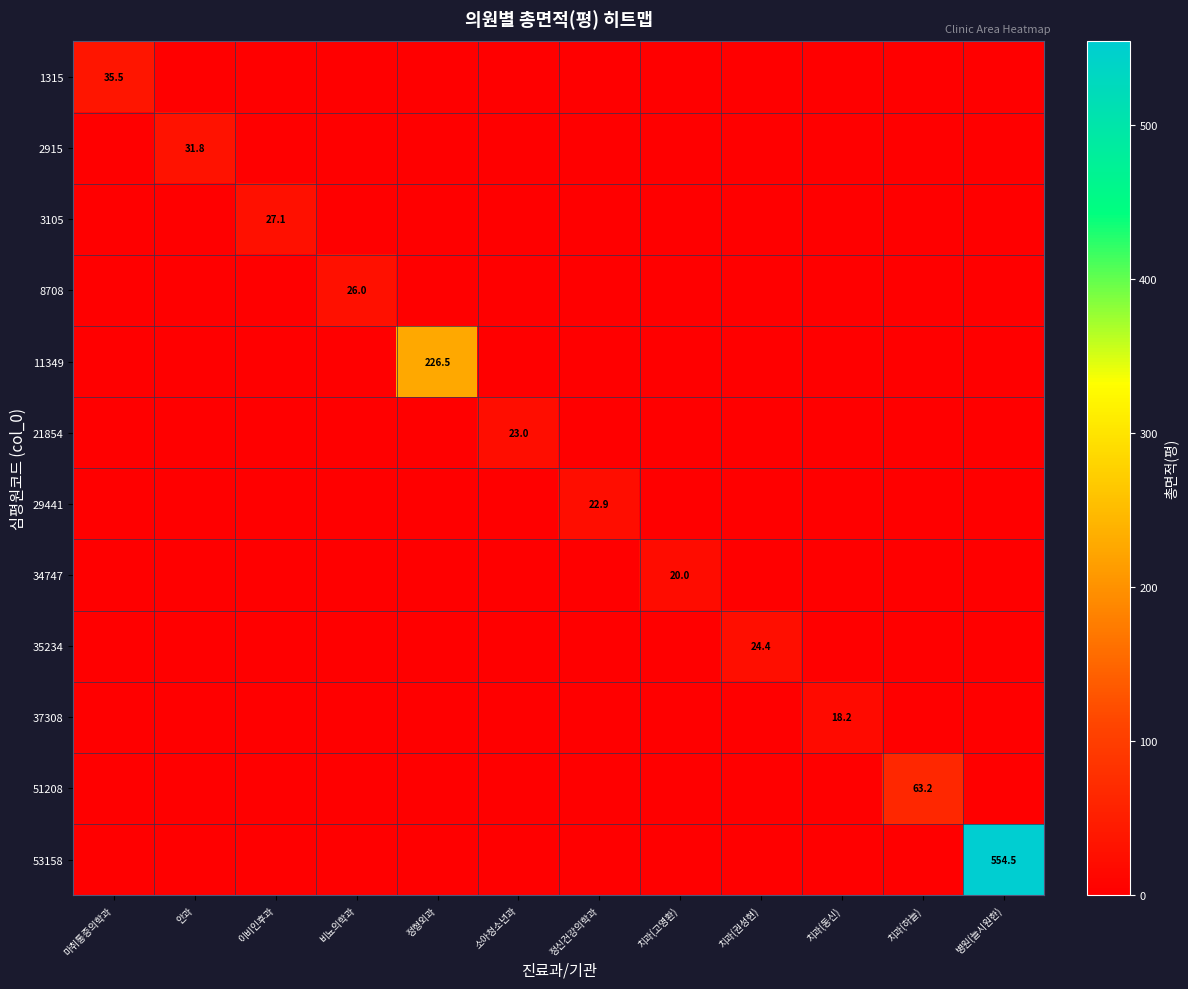

What is the spread (max minus min) of values at 정형외과?

226.5